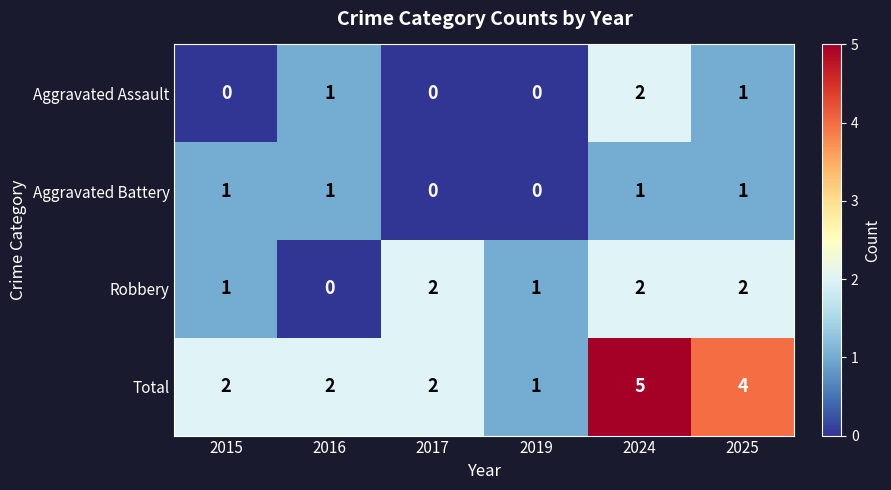

Which series has the largest total across all categories?

Total